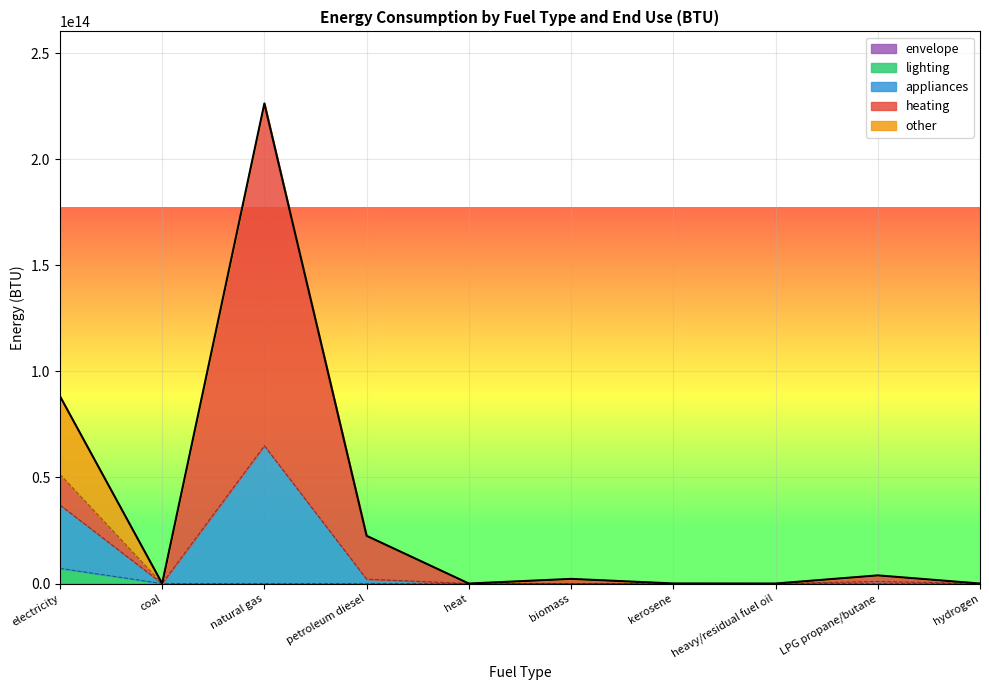

At which category is the sum across all series the highest?

natural gas